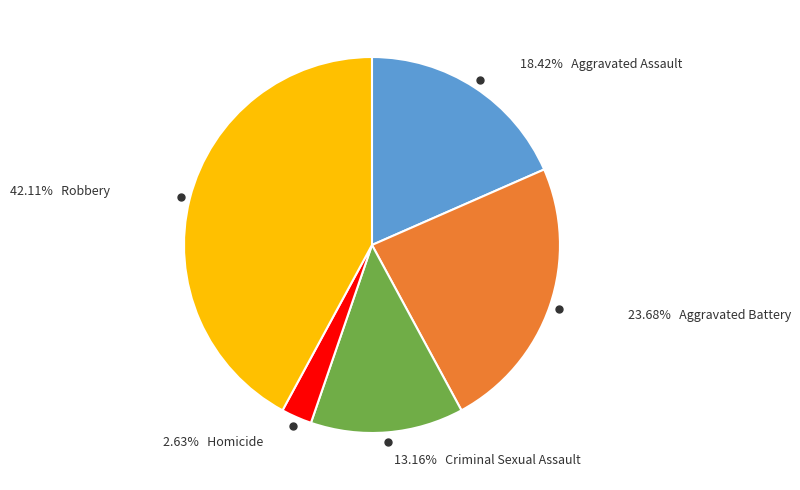

To the nearest percent, what is the difference between the largest and smallest slice percentages?

39%